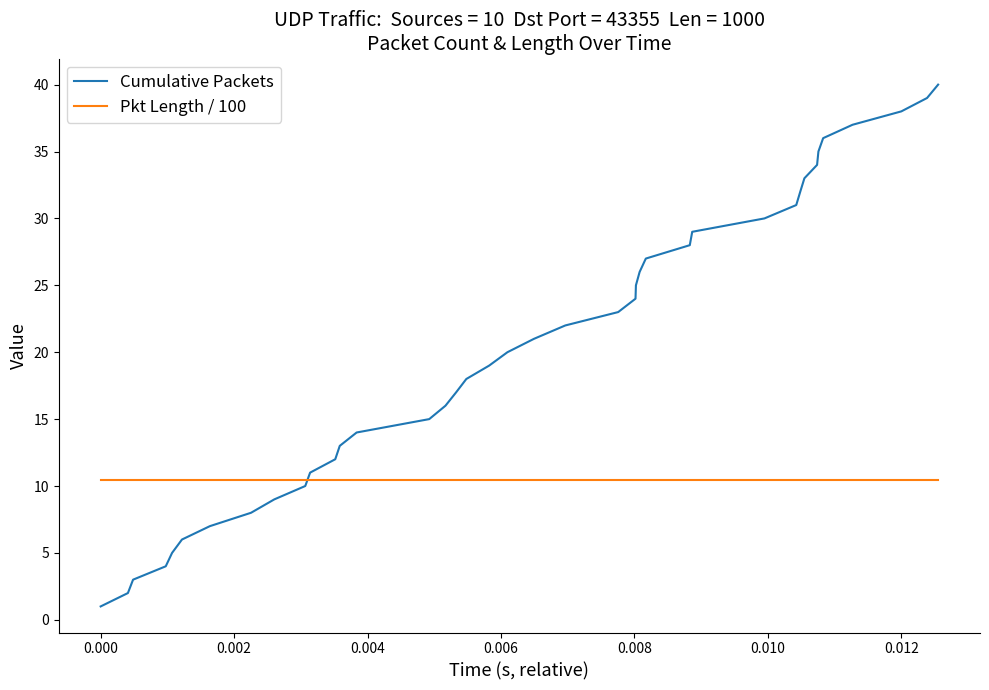

Which series has the largest total across all categories?

Cumulative Packets